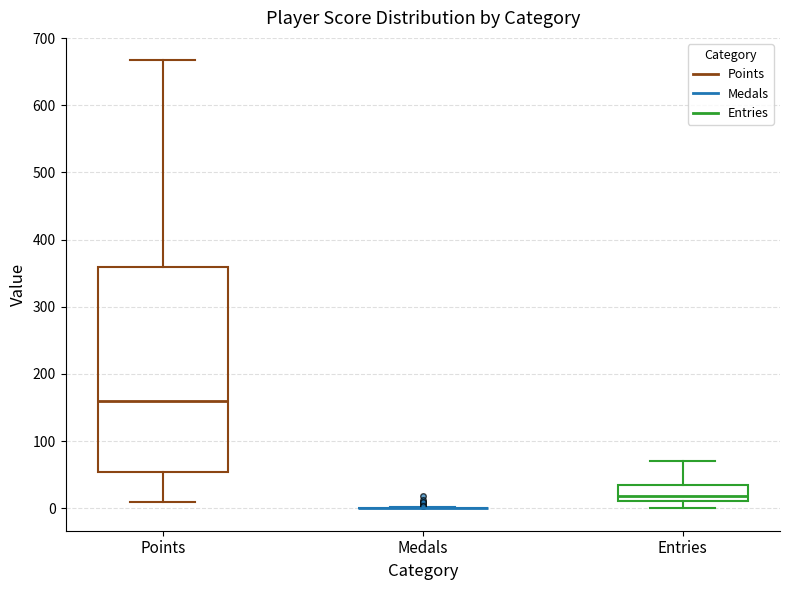

Which box is the tallest, from its lower edge to its upper edge?

Points